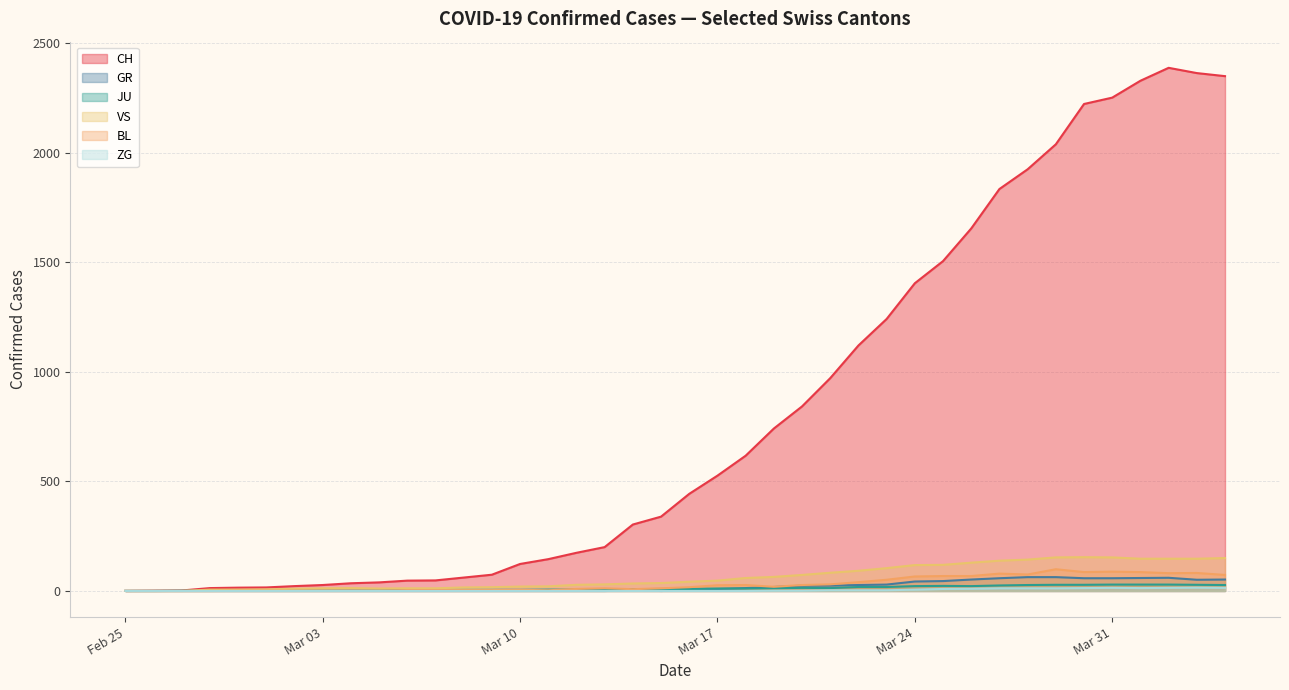

Which series has the largest total across all categories?

CH